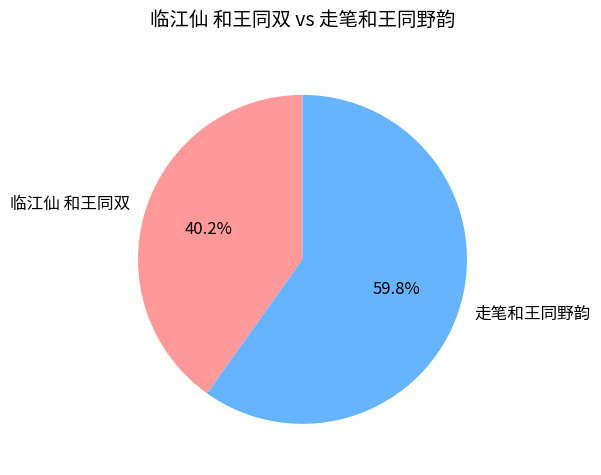

To the nearest percent, what portion does 临江仙 和王同双 represent?

40%